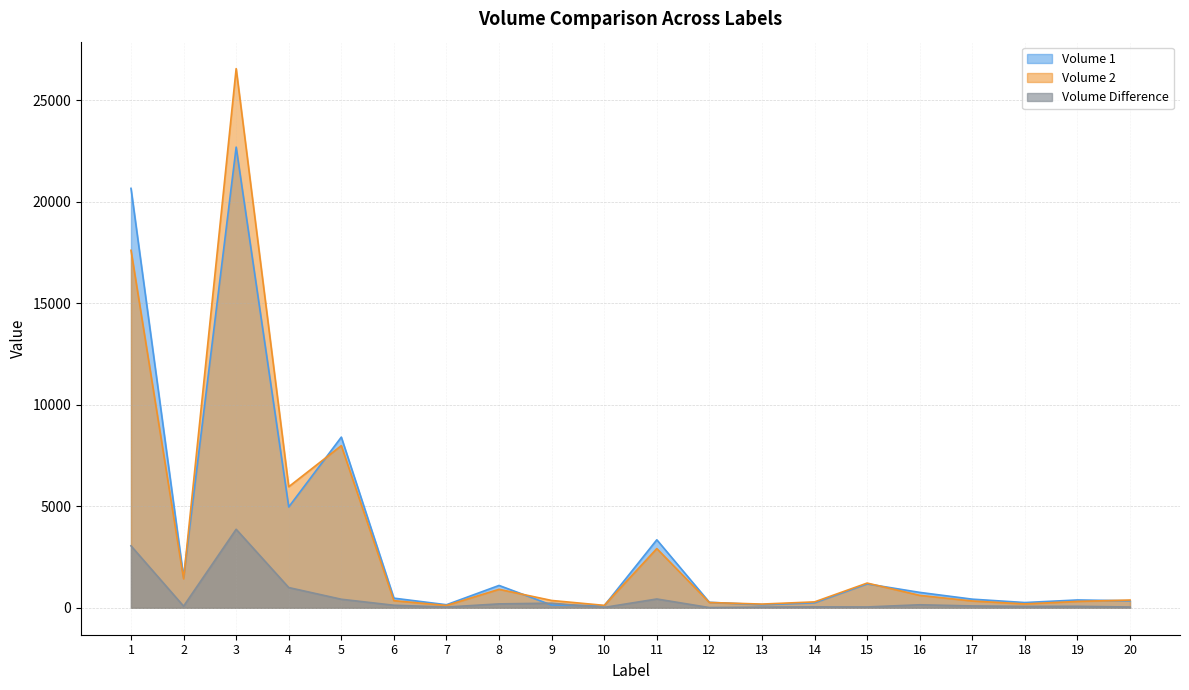

What is the sum of all Volume Difference values?

9976.7